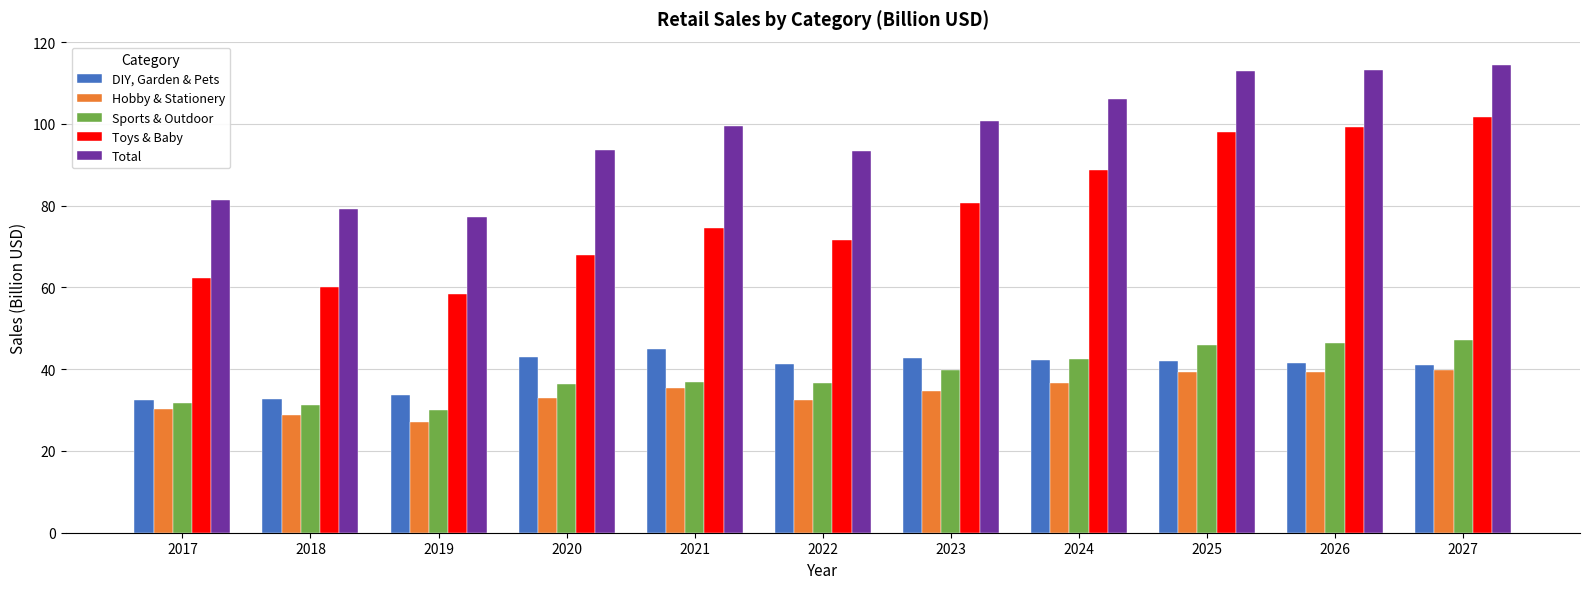

What is the highest value of the DIY, Garden & Pets series?

45.0